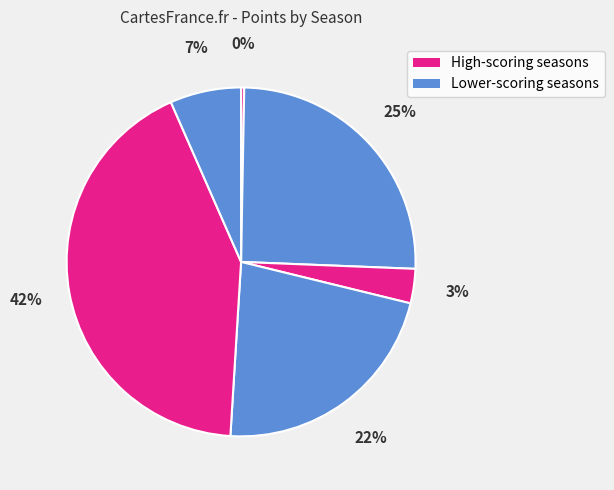

To the nearest percent, what is the average slice percentage?

17%